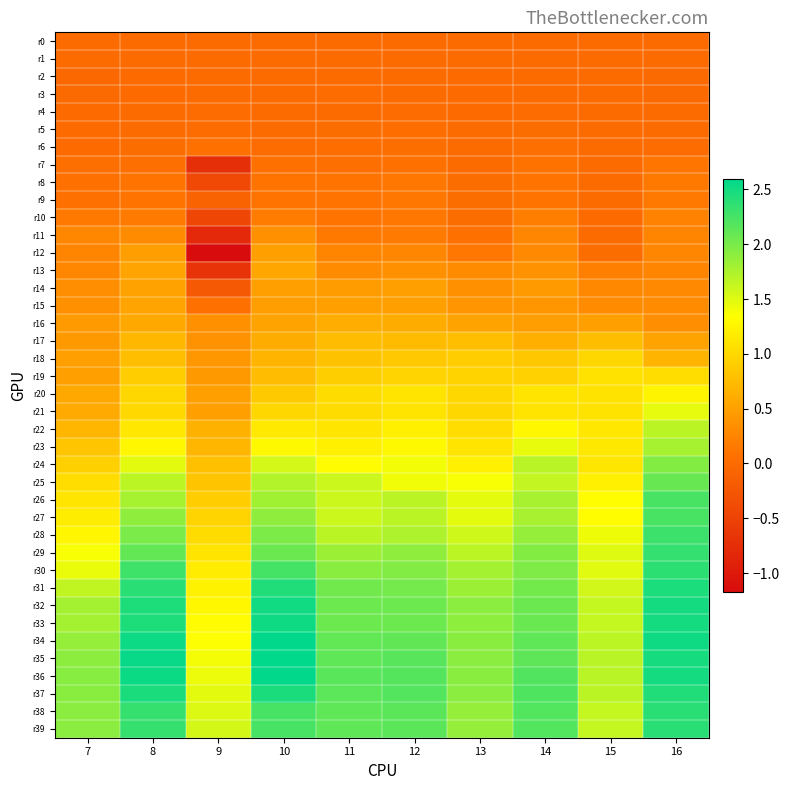

Which series has the largest total across all categories?

r36